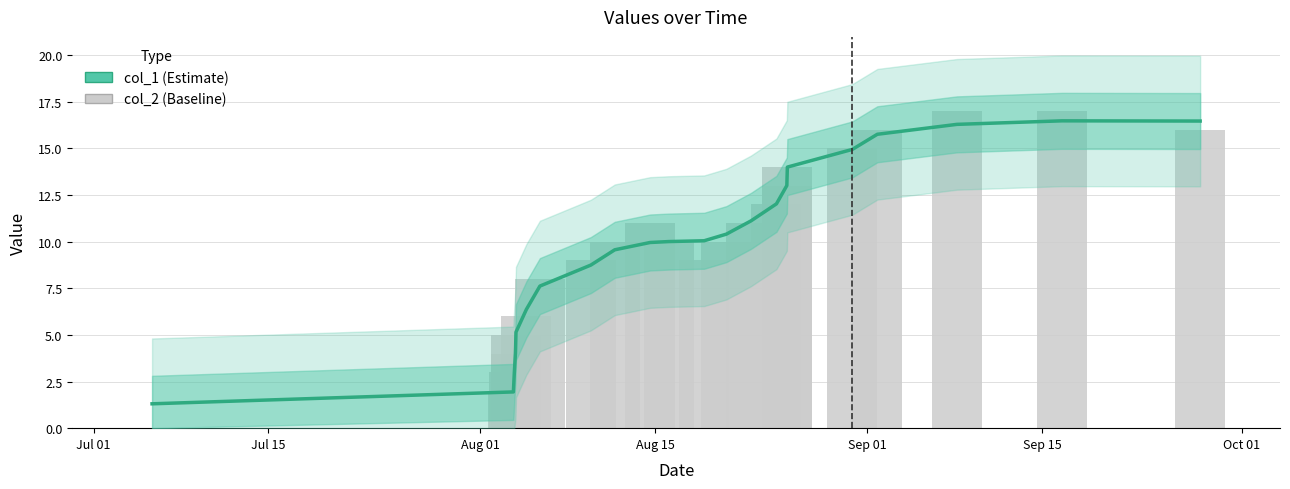

List the series in order of their peak value, lowest first.

col_1, col_2